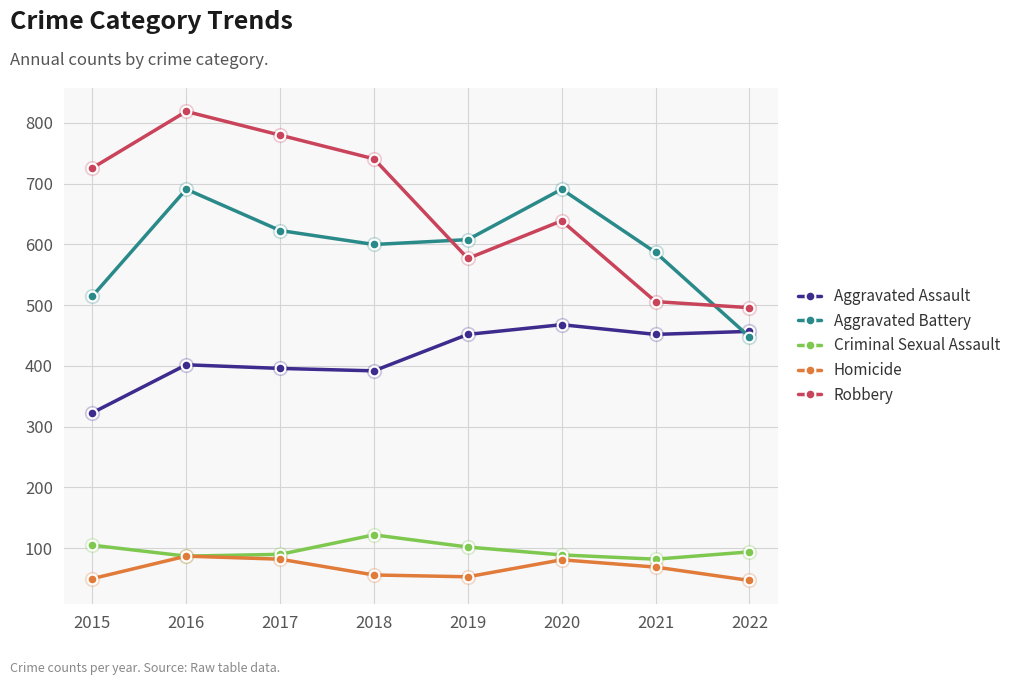

How many times do Aggravated Battery and Aggravated Assault cross each other?

1